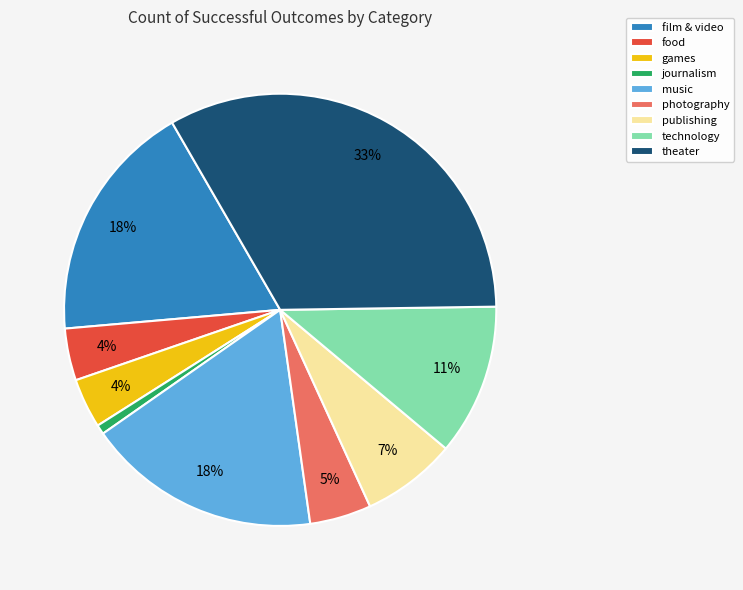

Count the number of slices in the pie.

9